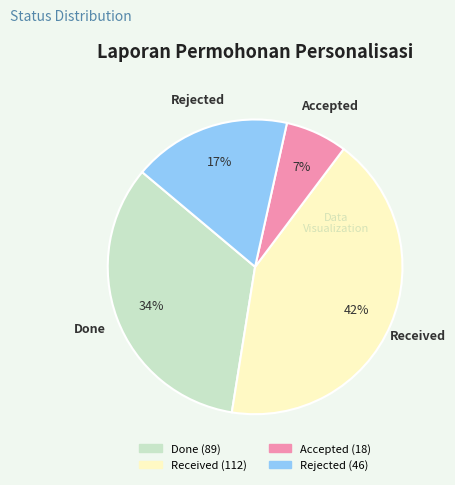

To the nearest percent, what is the difference between the largest and smallest slice percentages?

35%